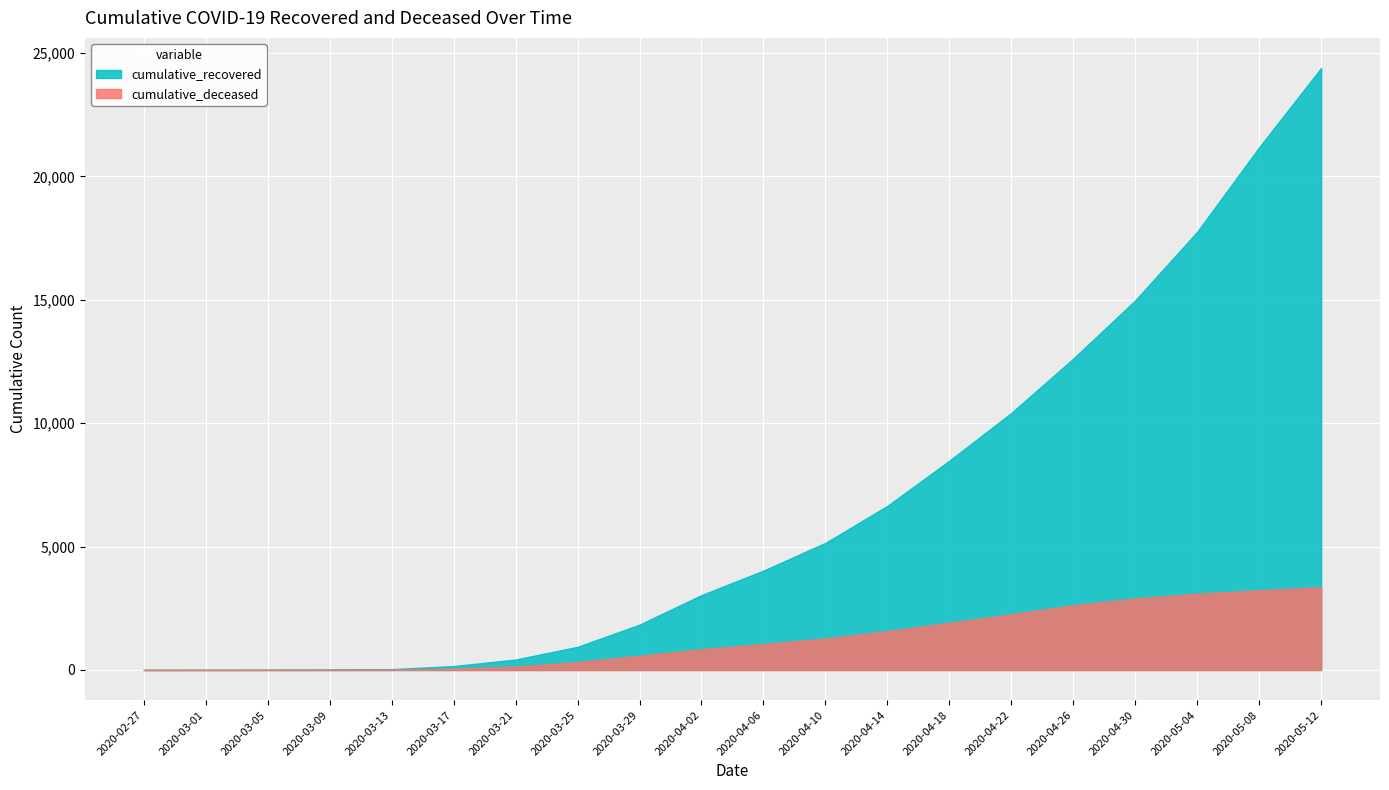

Which has a higher value, 2020-04-18 or 2020-03-17?

2020-04-18